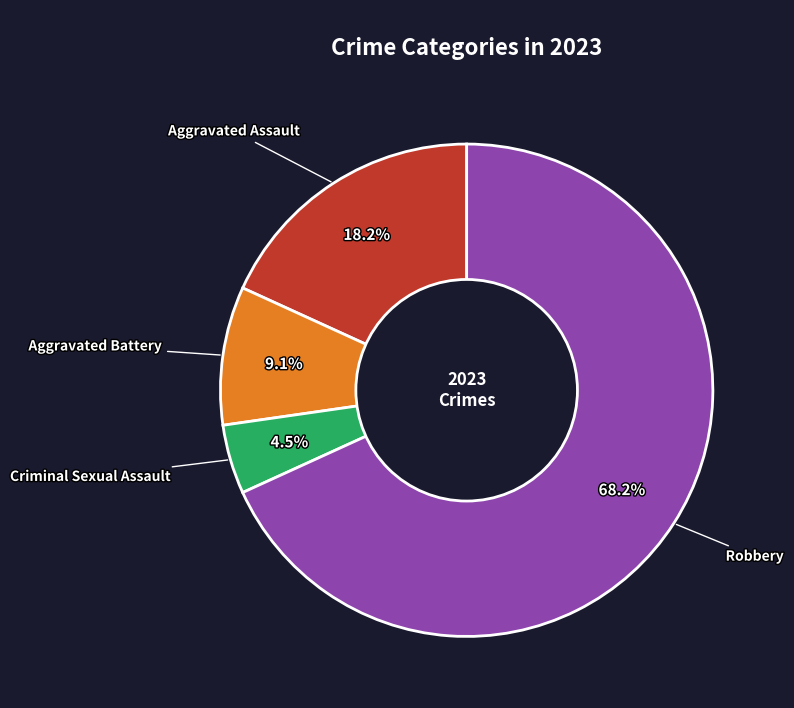

The Robbery slice represents 68% of the pie. True or false?

True